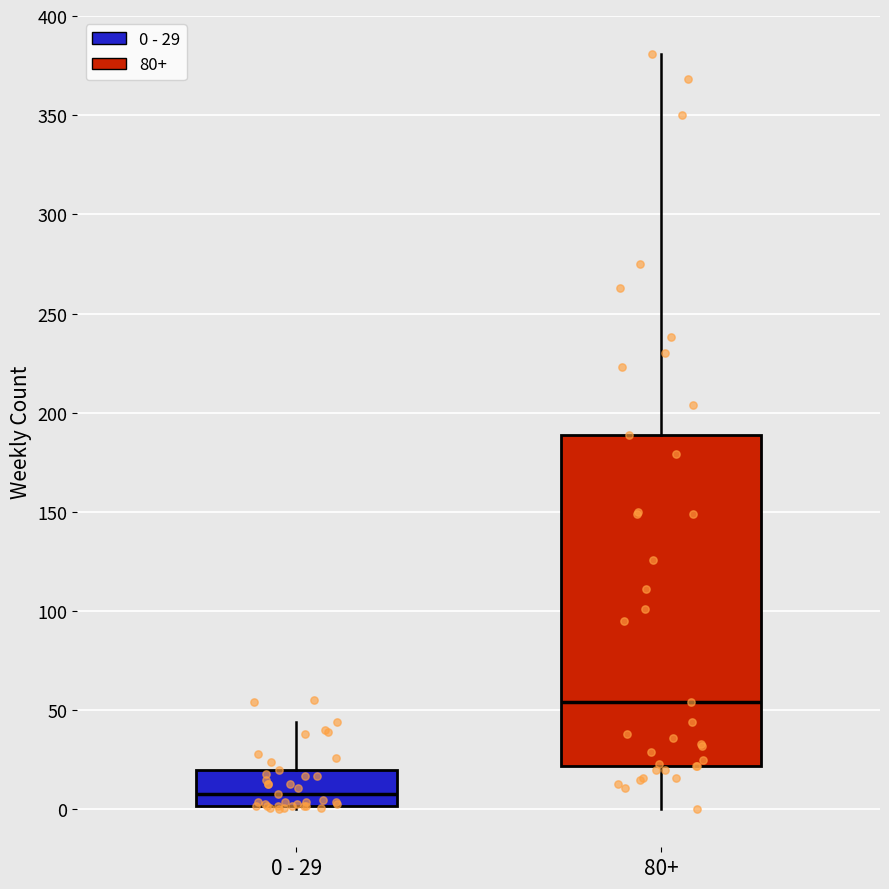

Reading left to right, read every box against the y-axis: the position of its median line, the range the box covers, and the ends of its whiskers. The values are not printed on the chart, so give them approximately, as read against the axis.

0 - 29: median 10, box 0 to 20, whiskers 0 (just below the box's lower edge) to 45
80+: median 55, box 20 to 190, whiskers 0 to 380